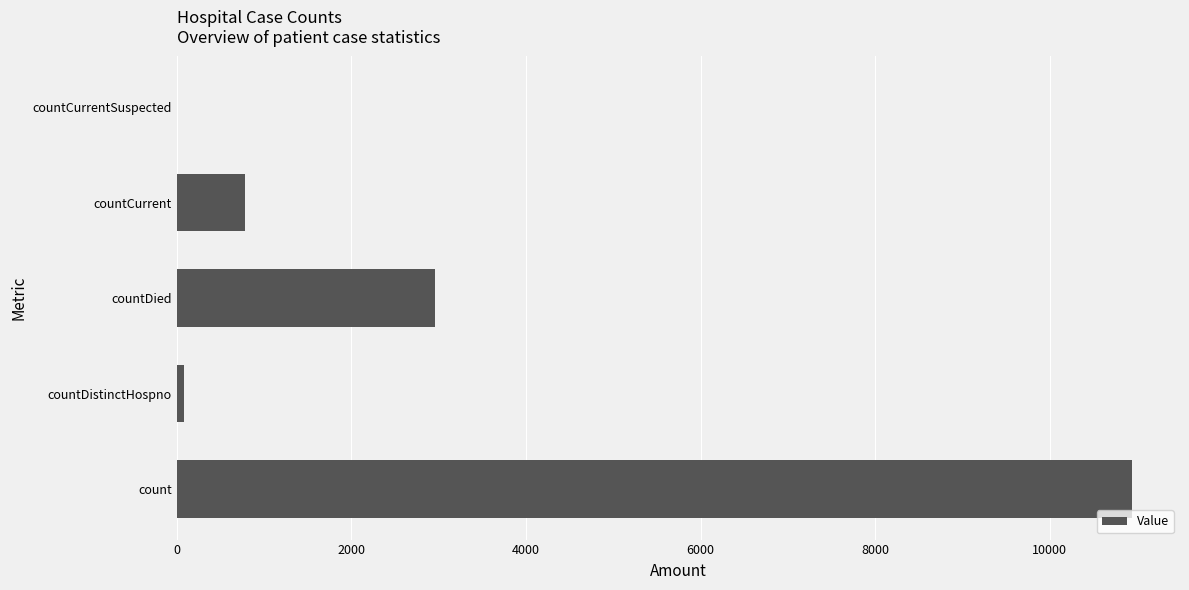

What is the sum of all values?

14771